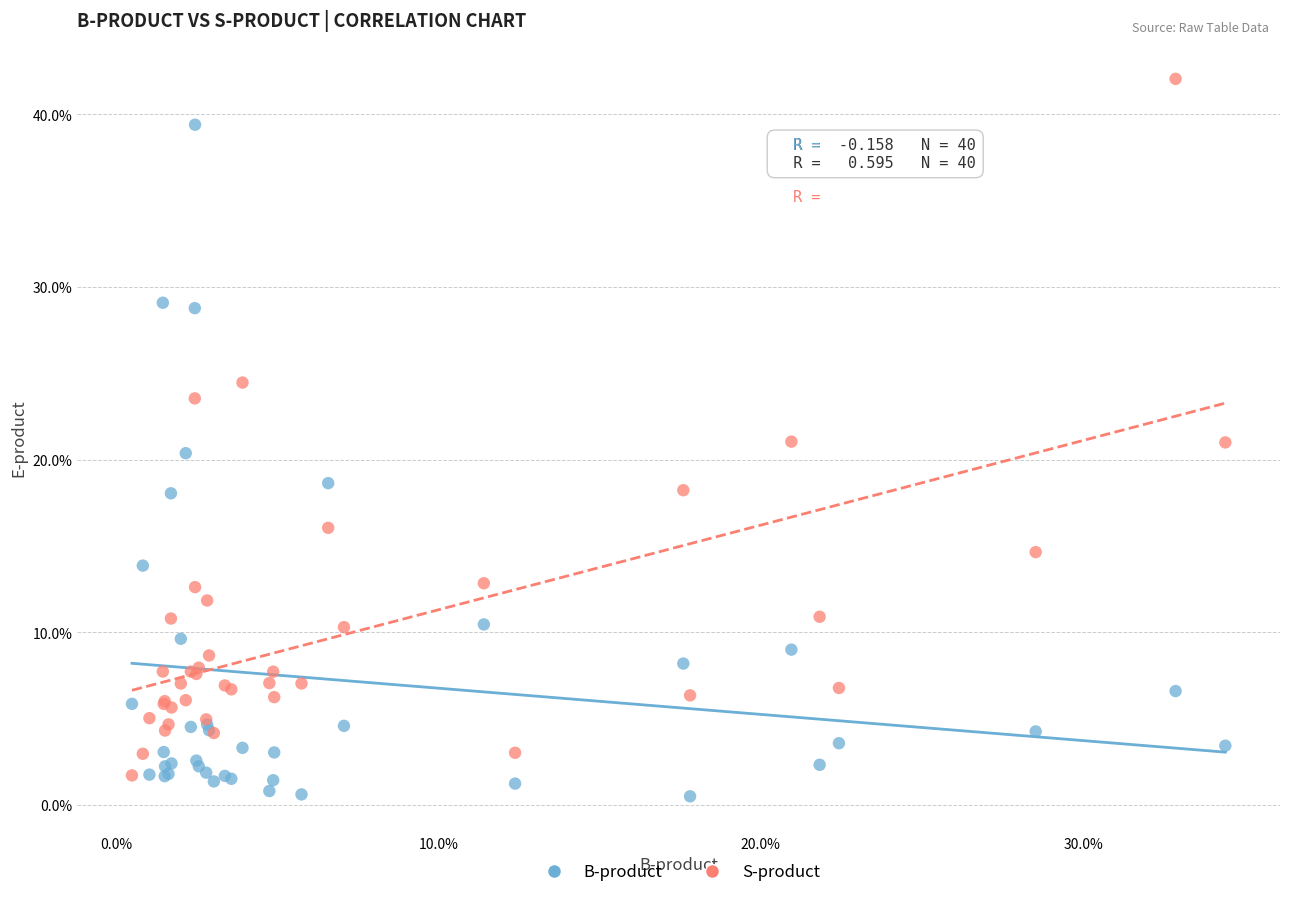

What are all the series names shown in the legend?

B-product, S-product